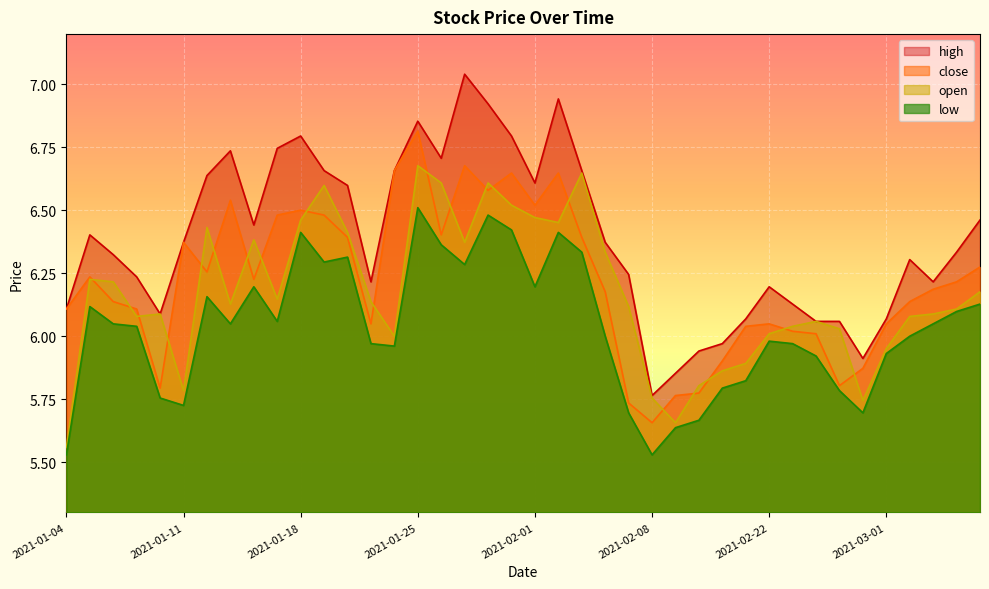

What position from the right is 2021-02-10?

13